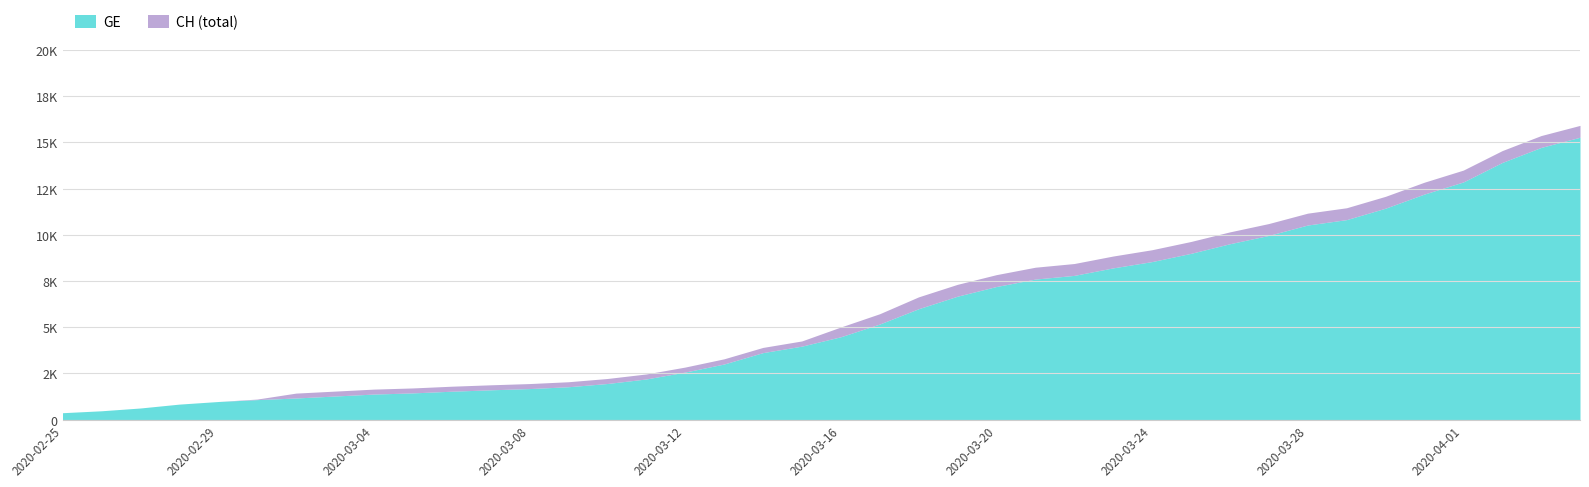

Does the chart display data point markers on the line(s)?

No